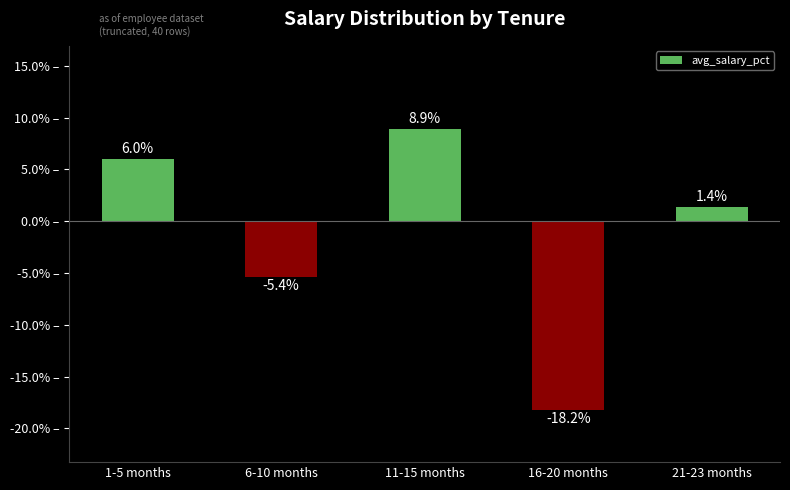

What is the maximum value shown in the chart?

8.9